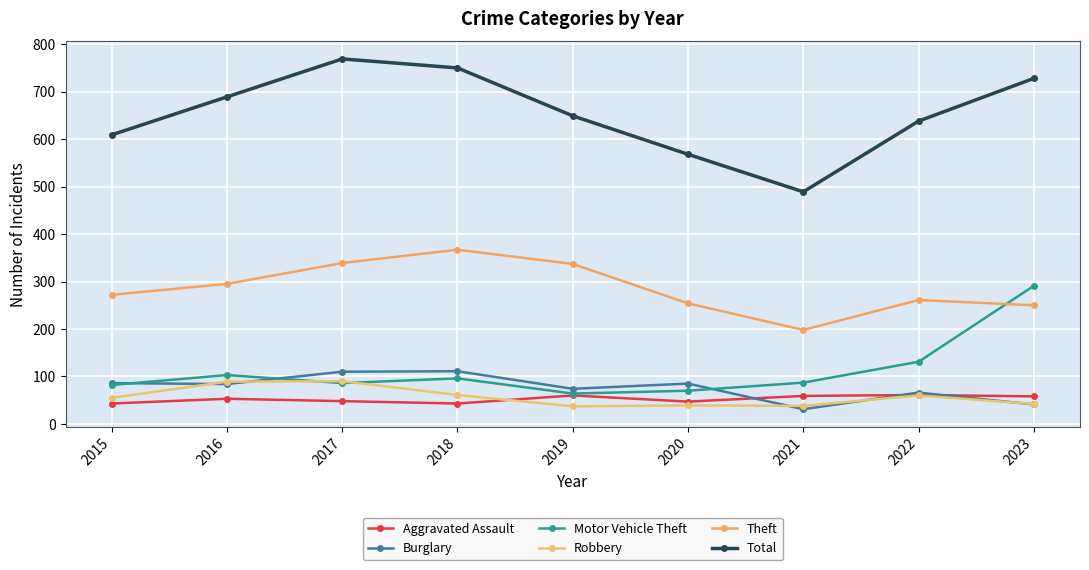

Between 2016 and 2021, which series saw the biggest shift?

Total